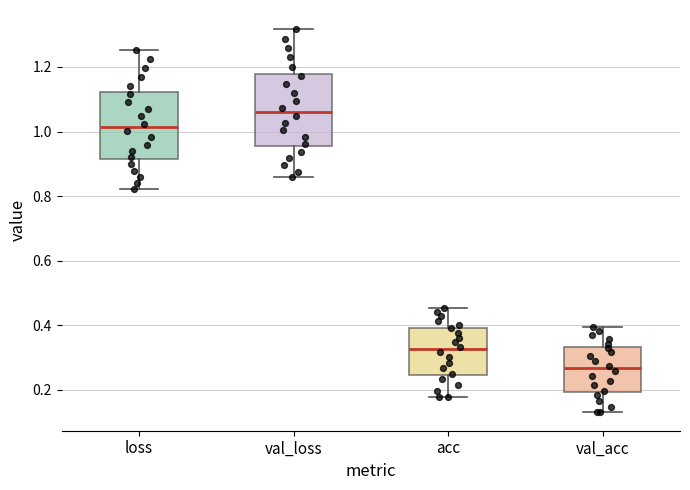

Reading left to right, read every box against the y-axis: the position of its median line, the range the box covers, and the ends of its whiskers. The values are not printed on the chart, so give them approximately, as read against the axis.

loss: median 1.02, box 0.92 to 1.12, whiskers 0.82 to 1.26
val_loss: median 1.06, box 0.96 to 1.18, whiskers 0.86 to 1.32
acc: median 0.32, box 0.24 to 0.40, whiskers 0.18 to 0.46
val_acc: median 0.26, box 0.20 to 0.34, whiskers 0.14 to 0.40